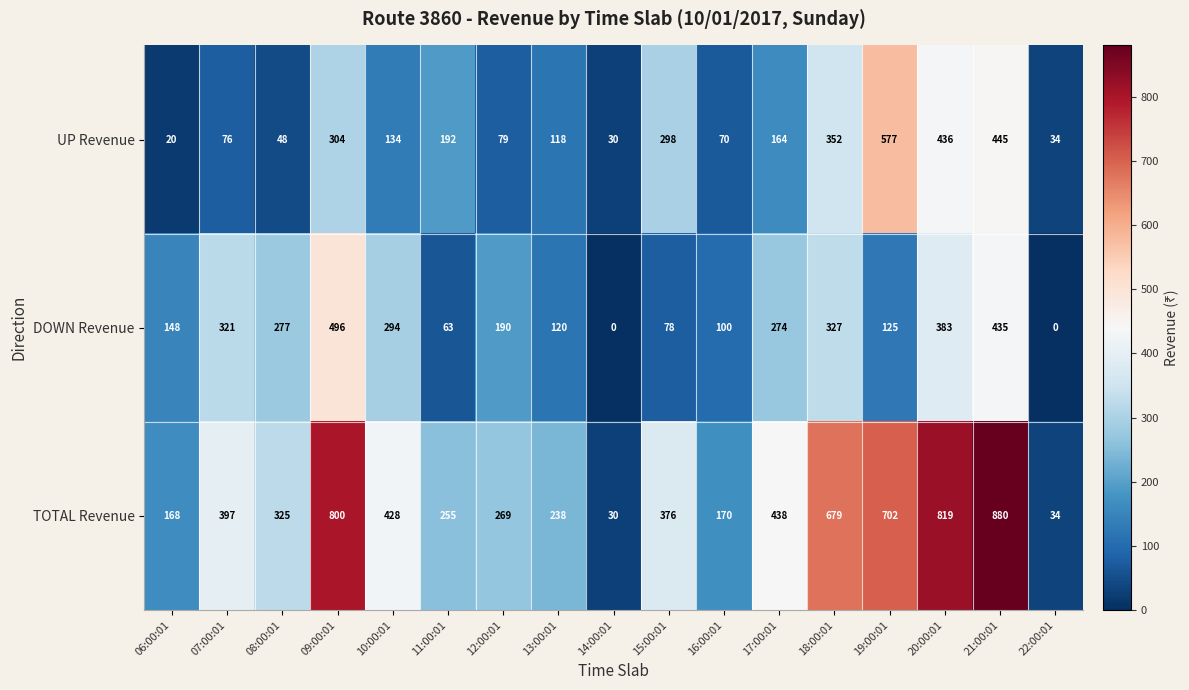

At which label does TOTAL Revenue first exceed 376?

07:00:01